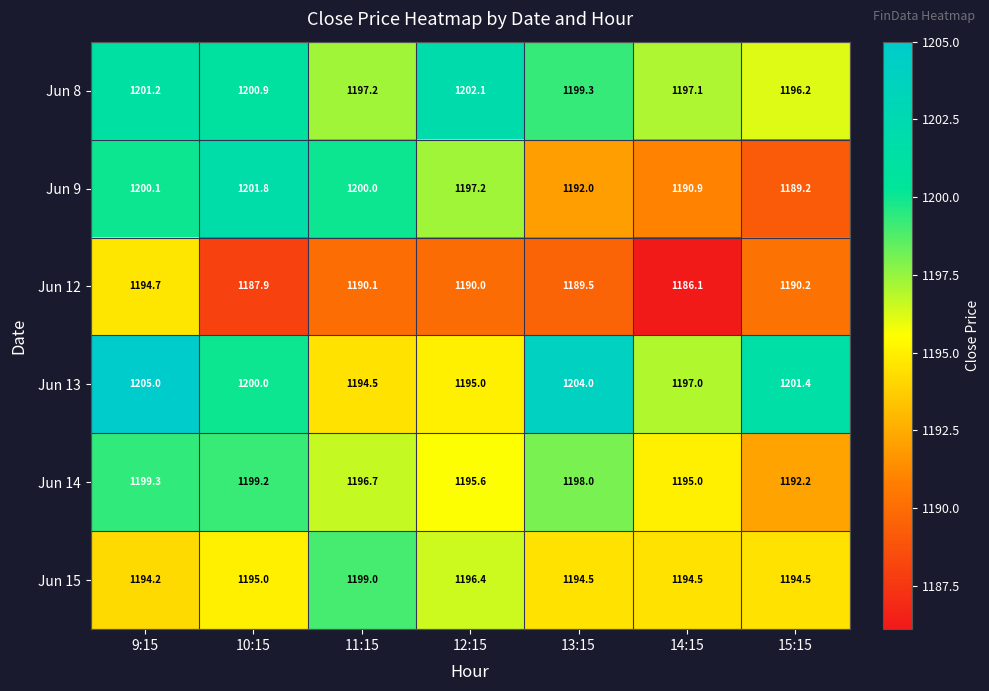

Is it true that Jun 9 equals 1200.1 at 9:15?

True